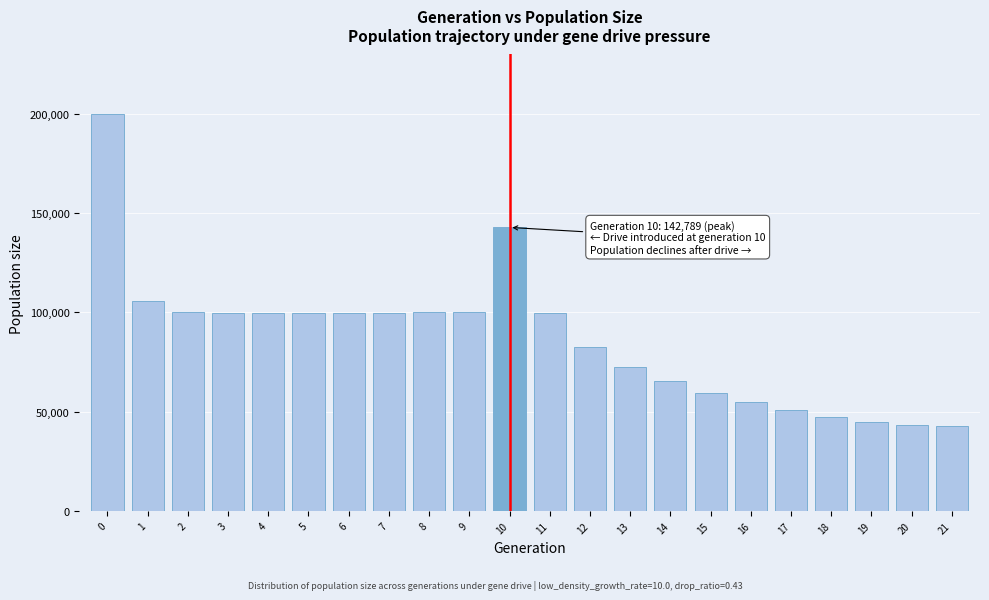

True or false: the data shows 199911 at 0.

True